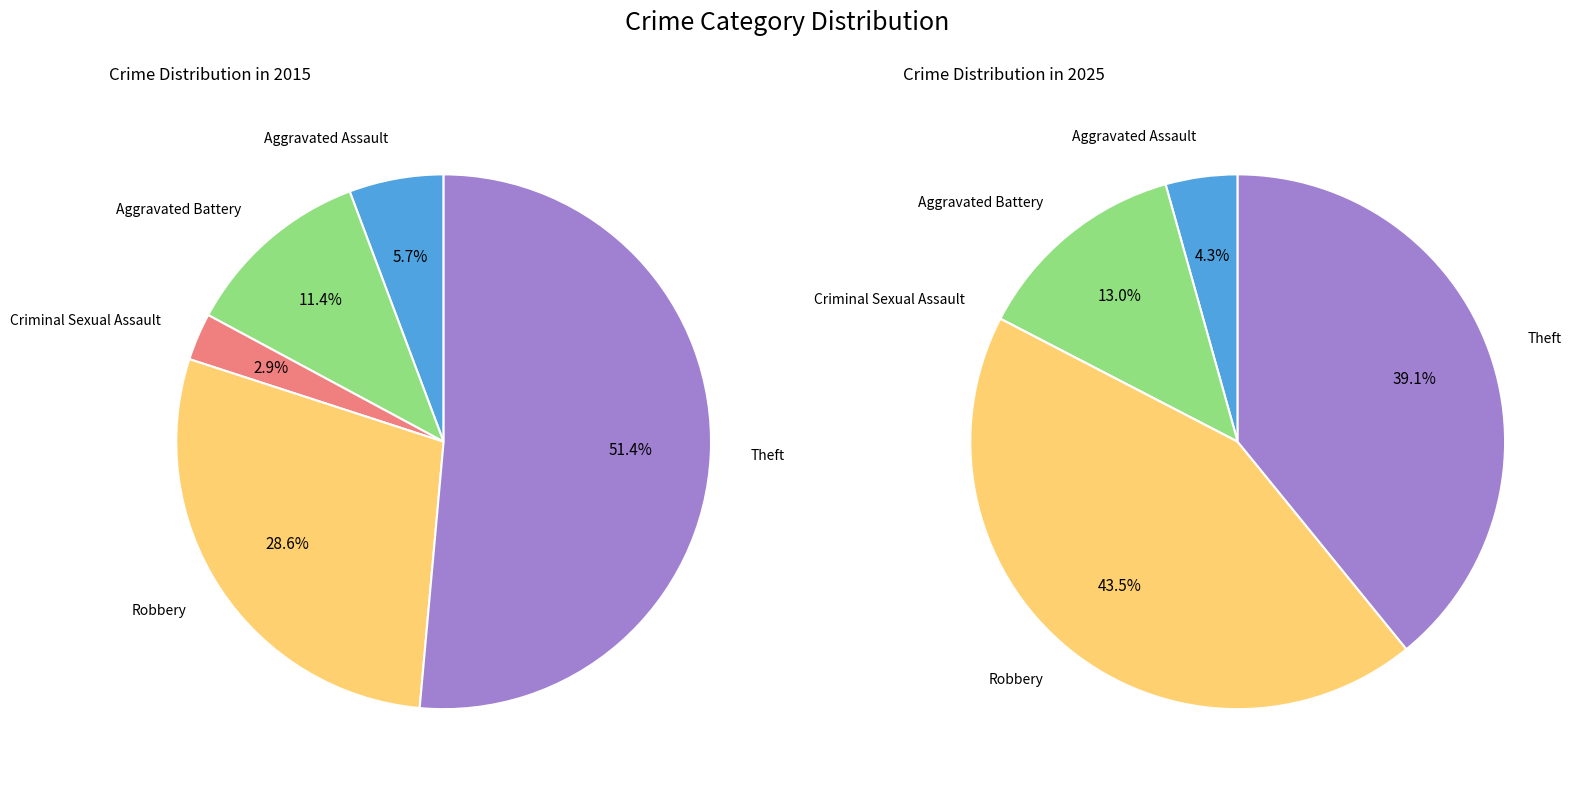

Count the number of slices in the pie.

5